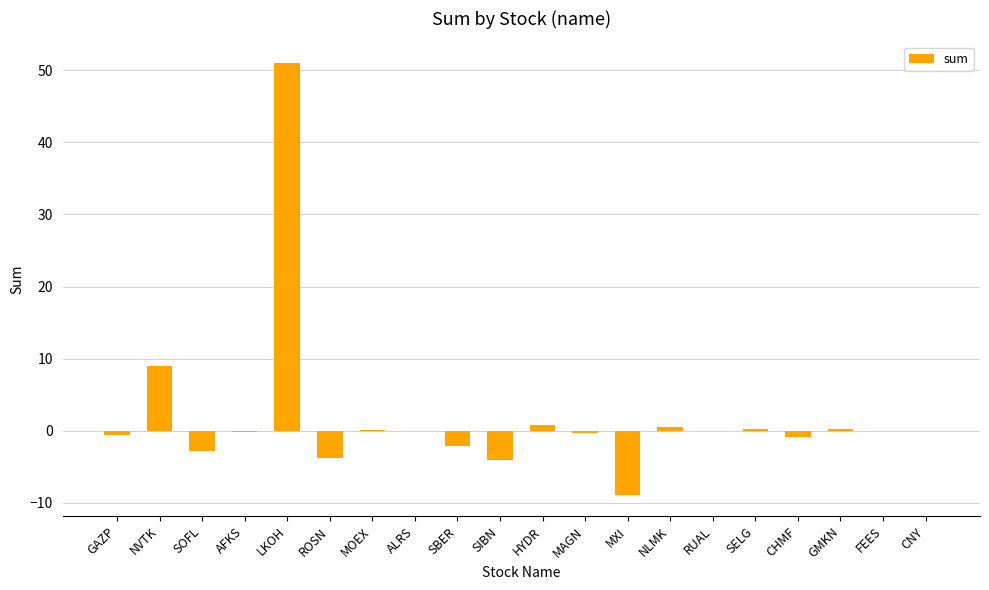

Where is the data nearest to the value 21?

NVTK